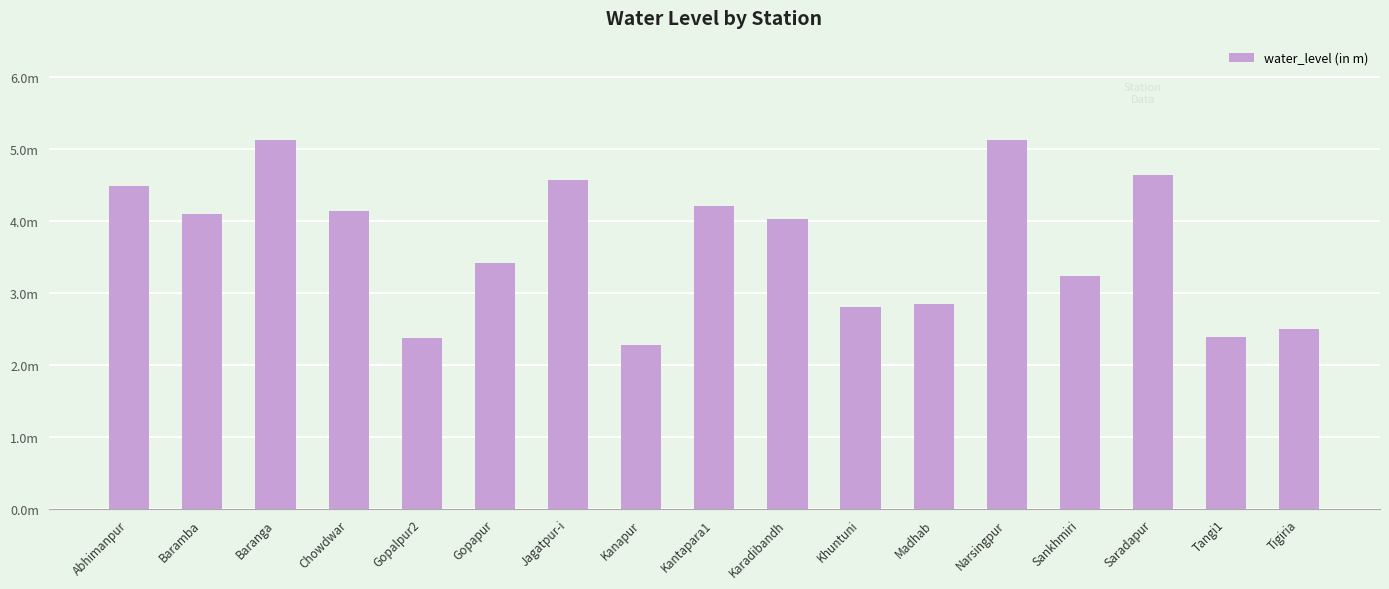

What is the difference between the maximum and minimum values?

2.8